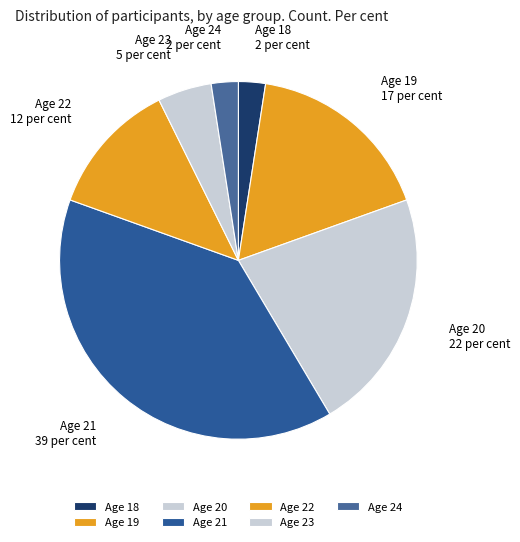

Is it true that Age 19 is 17% of the pie?

True